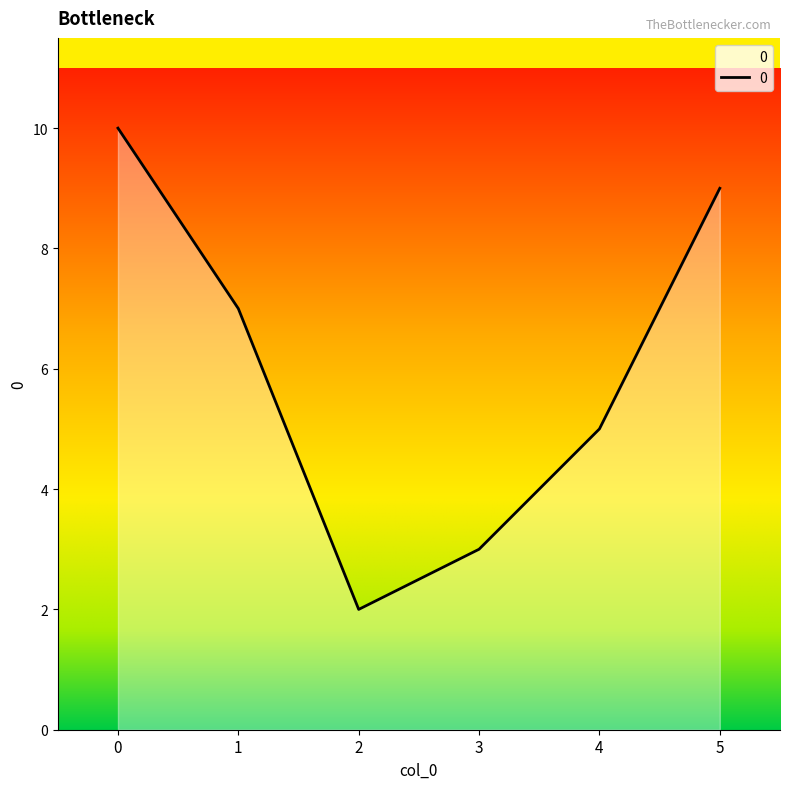

Count the number of categories in the chart.

6